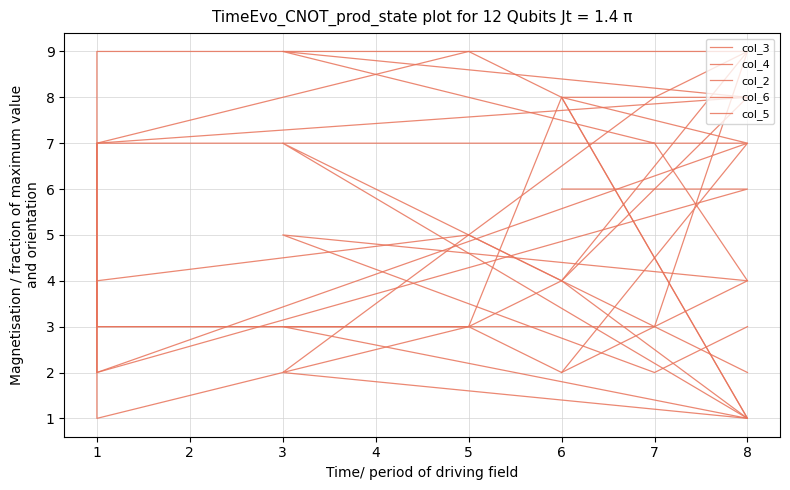

Count the number of data series in this chart.

5